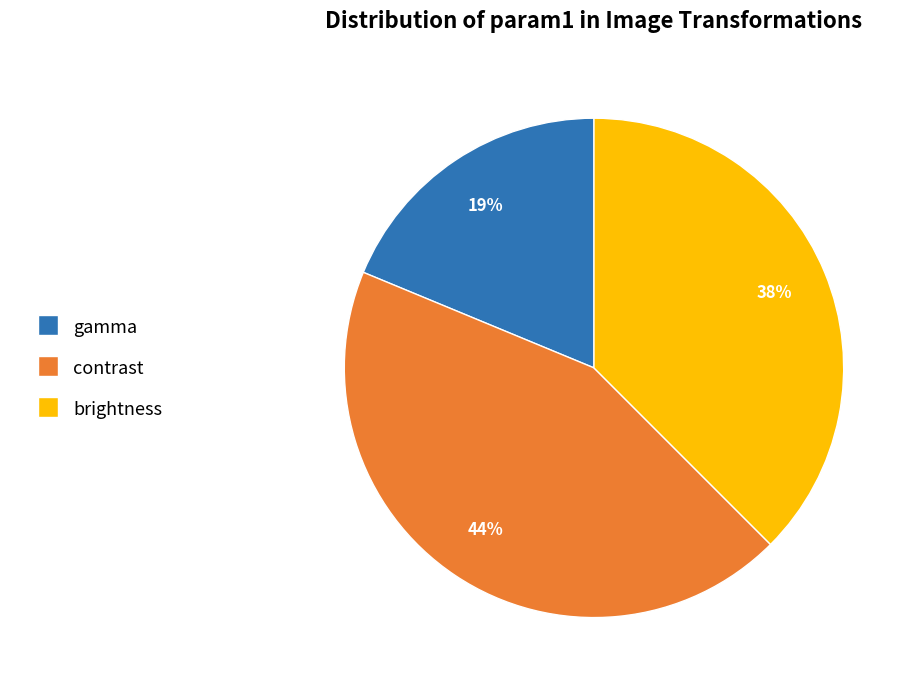

To the nearest percent, what is the average slice percentage?

33%